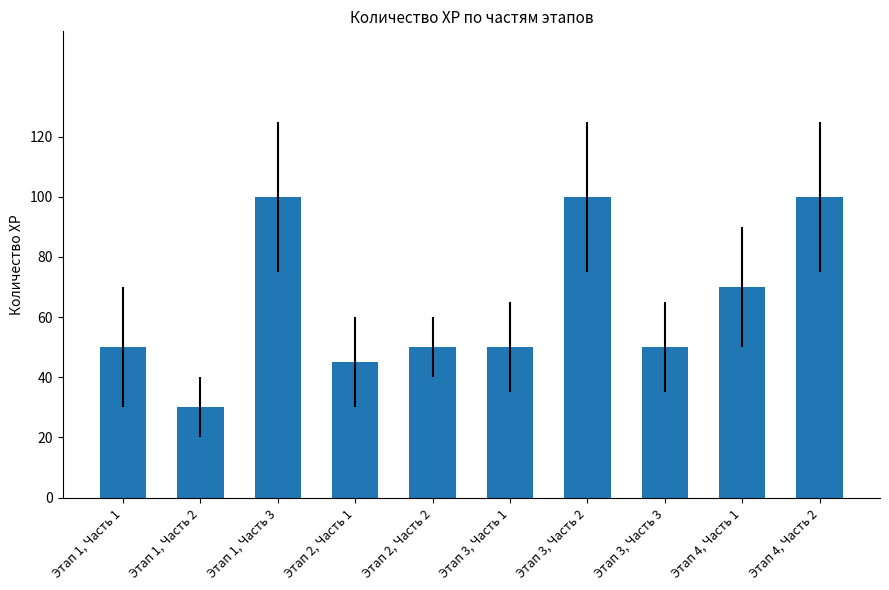

Reading right to left, list all the values displayed in this chart.

100	70	50	100	50	50	45	100	30	50